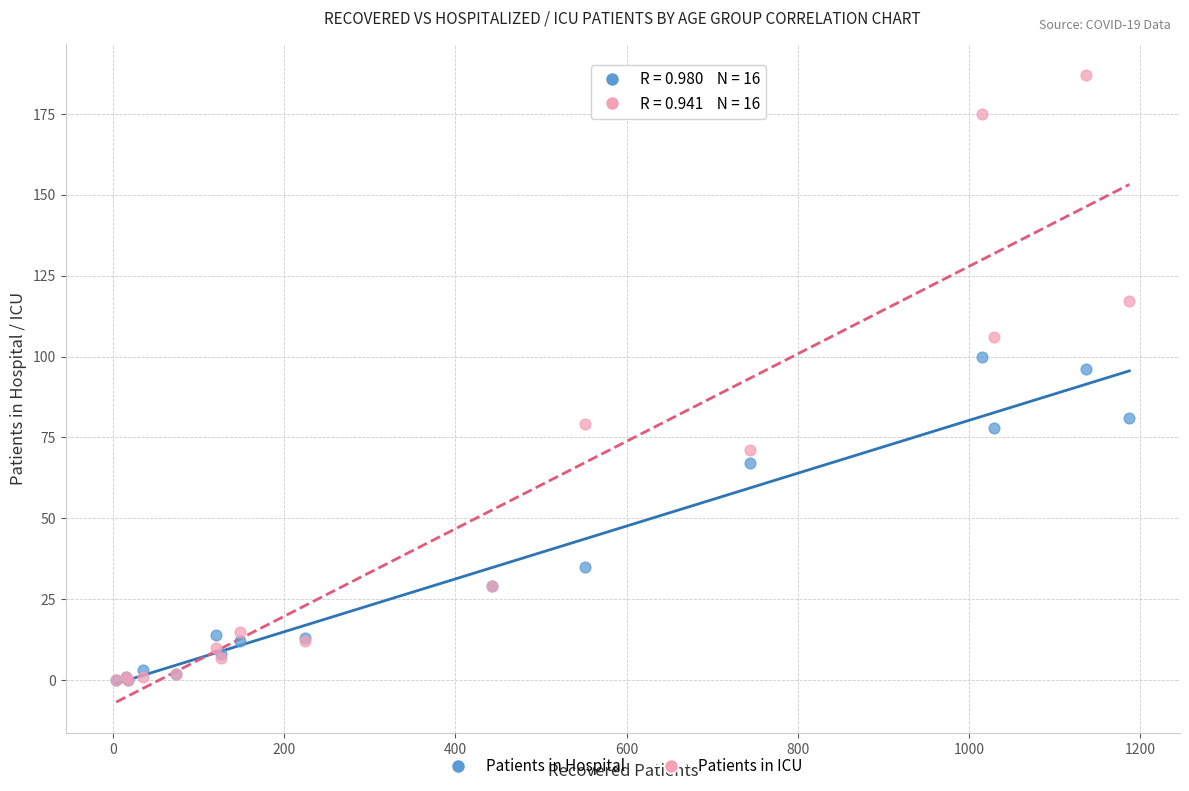

What are all the series names shown in the legend?

Patients in Hospital, Patients in ICU